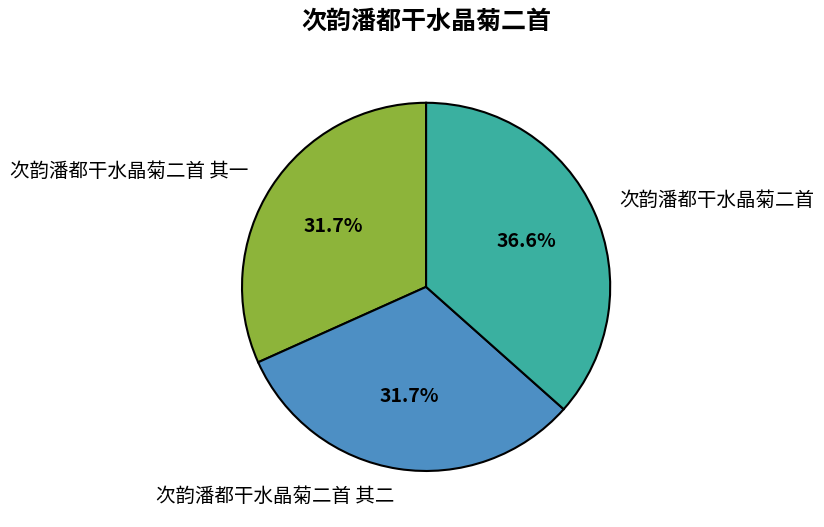

What is the ratio of the value at 次韵潘都干水晶菊二首 其二 to the value at 次韵潘都干水晶菊二首?

0.9